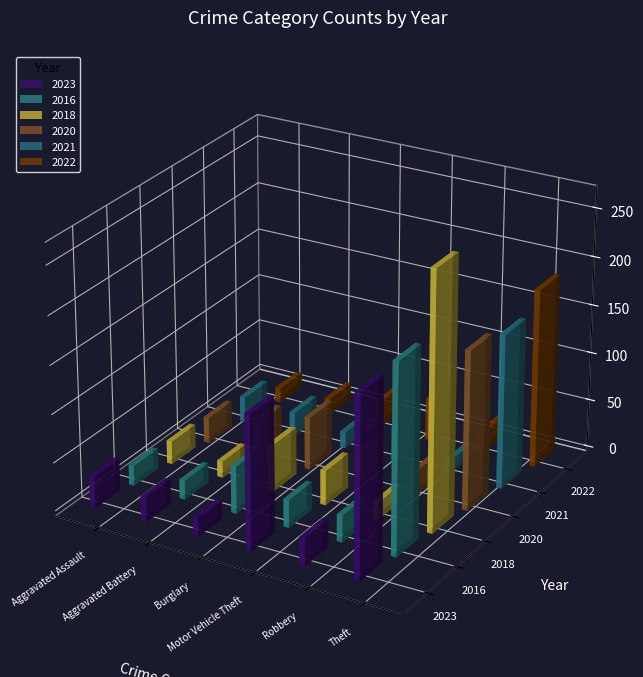

Is it true that 2020 equals 33 at Burglary?

False